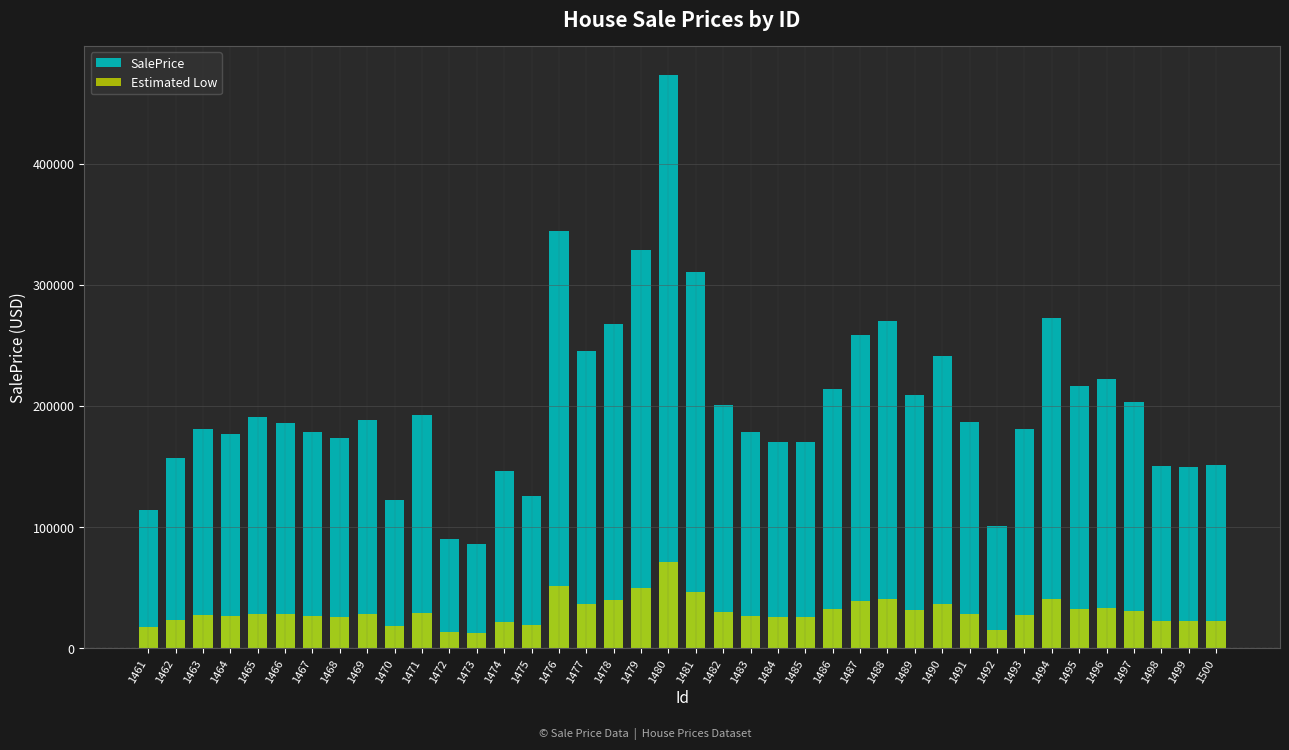

How many bars are there in each group?

2